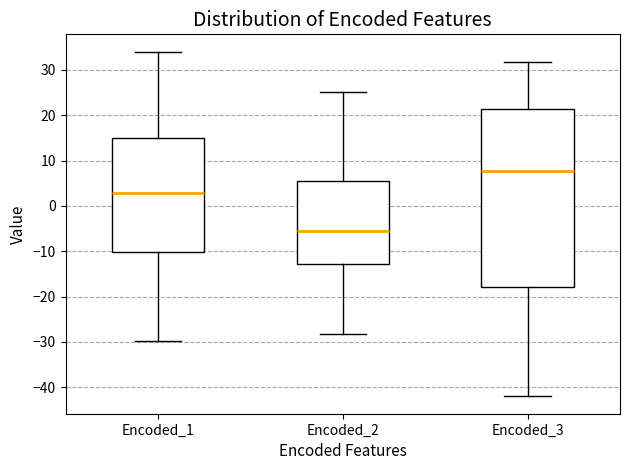

Reading left to right, read every box against the y-axis: the position of its median line, the range the box covers, and the ends of its whiskers. The values are not printed on the chart, so give them approximately, as read against the axis.

Encoded_1: median 3, box -10 to 15, whiskers -30 to 34
Encoded_2: median -6, box -13 to 5, whiskers -28 to 25
Encoded_3: median 8, box -18 to 21, whiskers -42 to 32